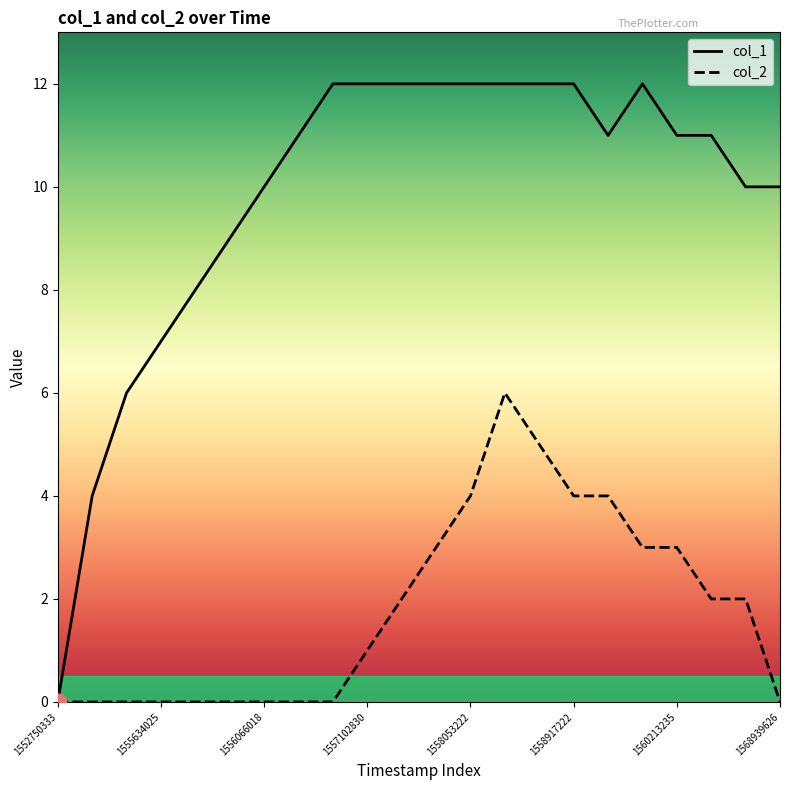

List the series in order of their overall mean, highest first.

col_1, col_2